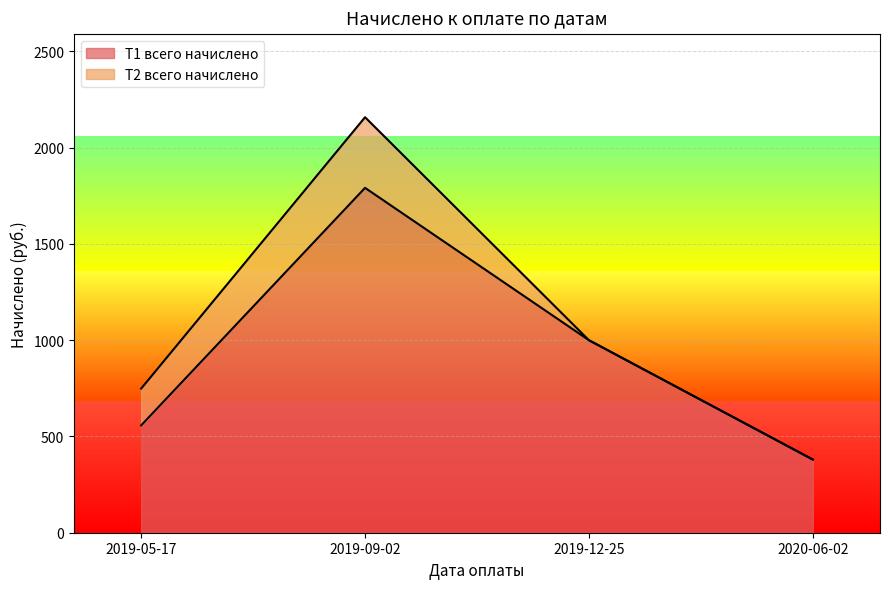

What is the average value?

932.3